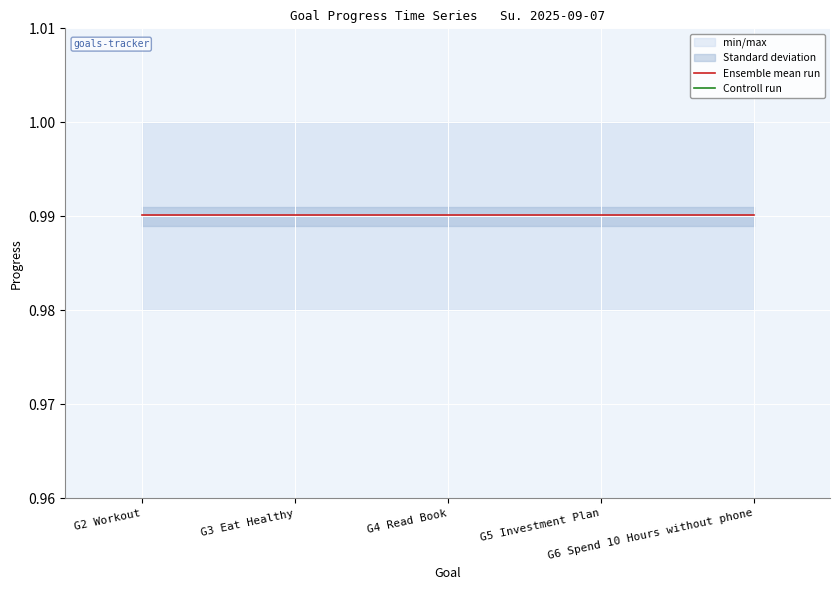

Which series has the largest total across all categories?

Ensemble mean run